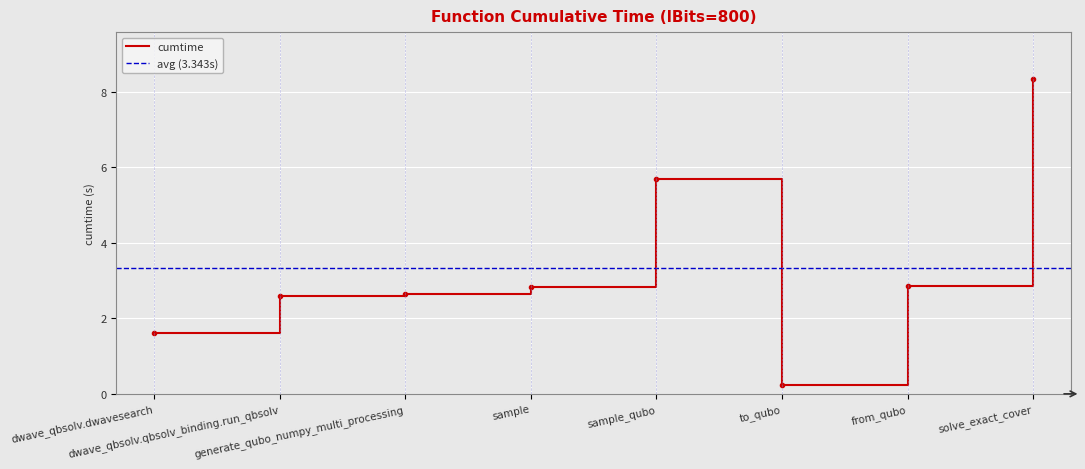

Which label corresponds to the smallest value in the chart?

to_qubo